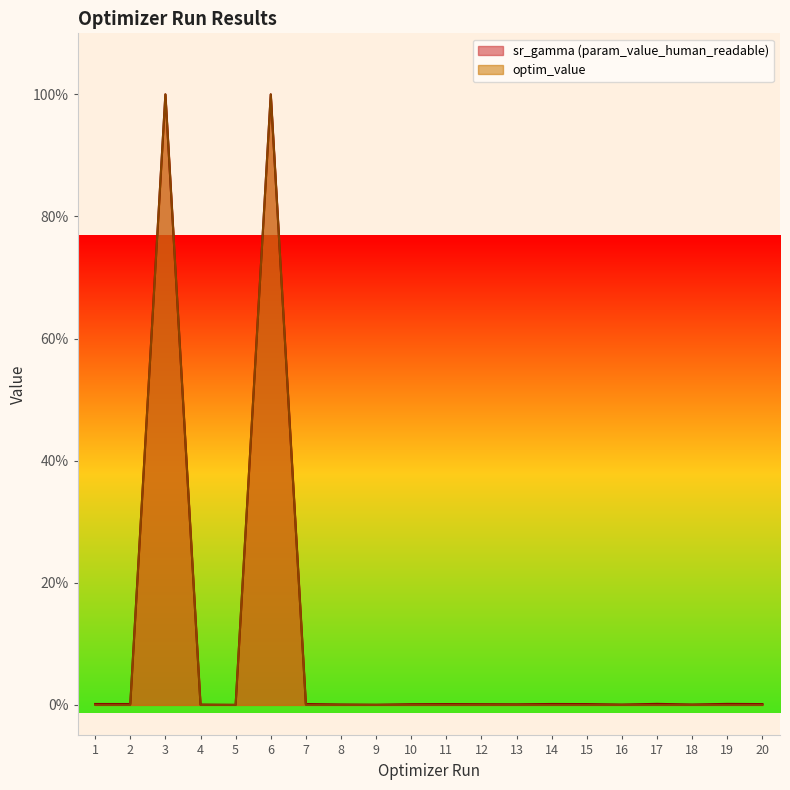

List the series in order of their overall mean, highest first.

sr_gamma (param_value_human_readable), optim_value